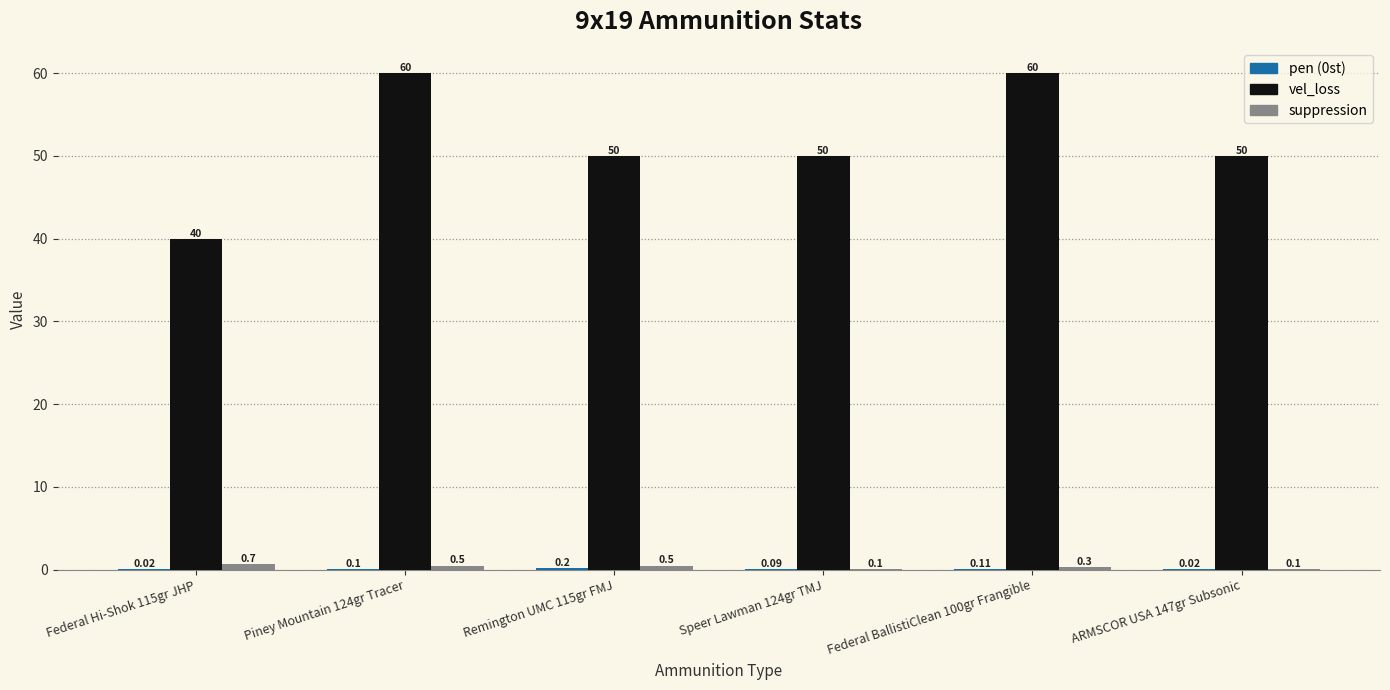

Are the bars grouped side by side (vs. stacked)?

Yes